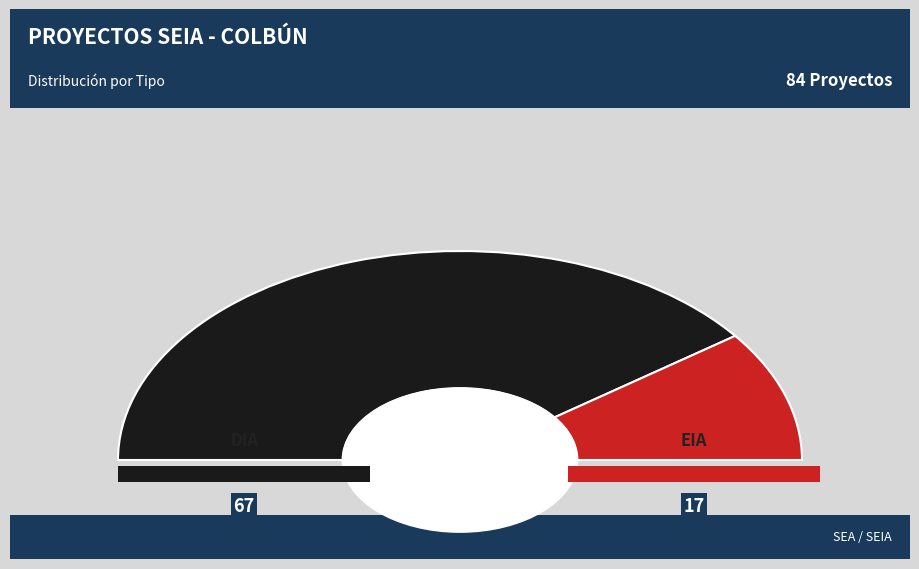

To the nearest percent, what is the difference between the largest and smallest slice percentages?

60%